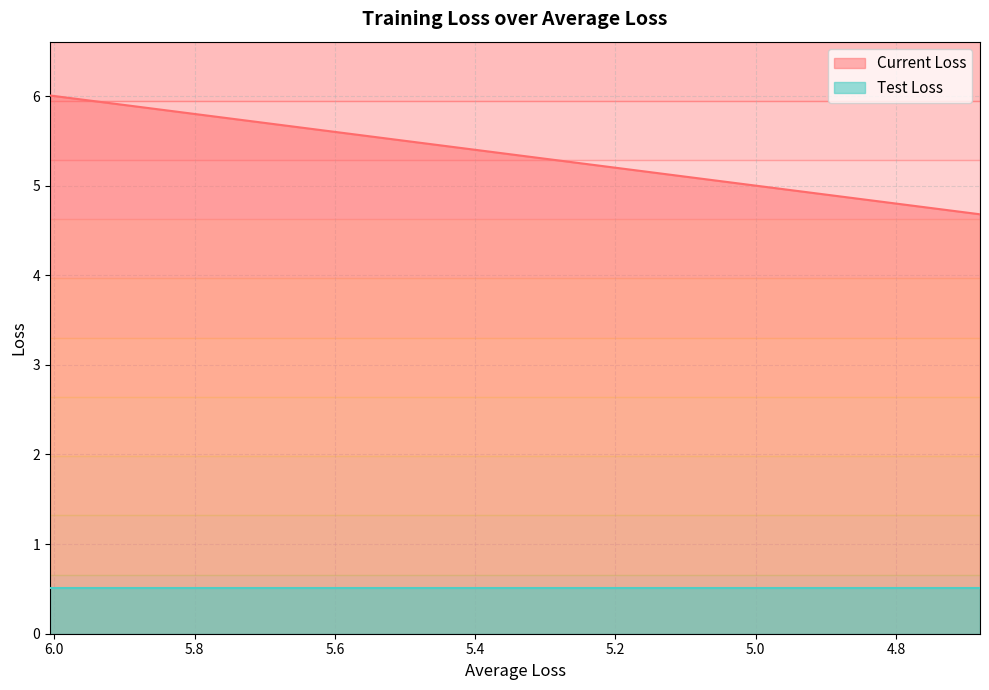

Does the chart have visible grid lines?

Yes